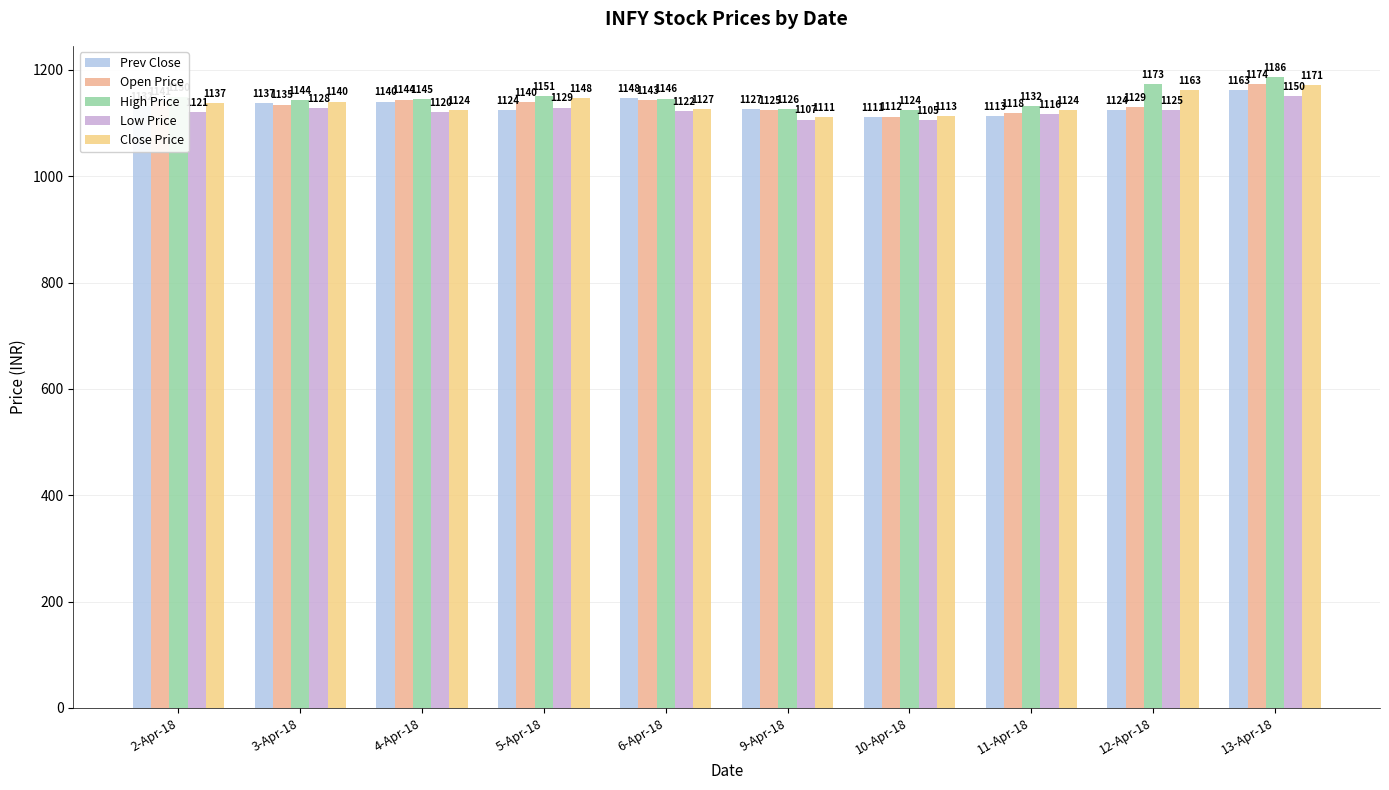

Which category has the lowest value in the Close Price series?

9-Apr-18